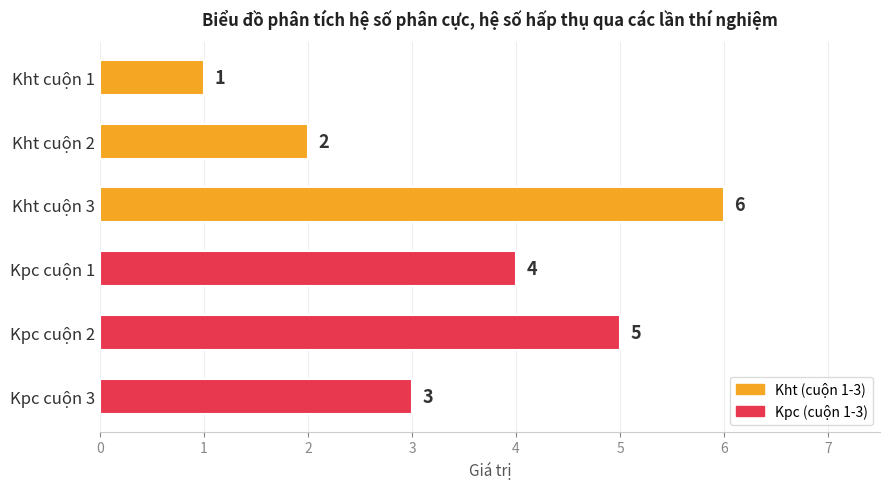

Is it true that Kht cuộn 3 equals 6 at date 21?

True